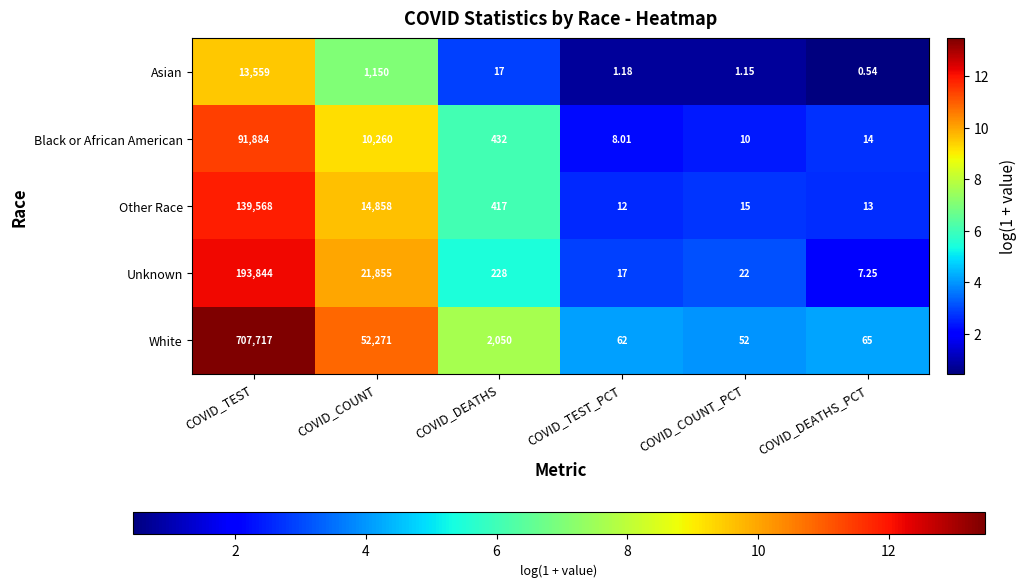

Which series has the largest range (max minus min)?

White